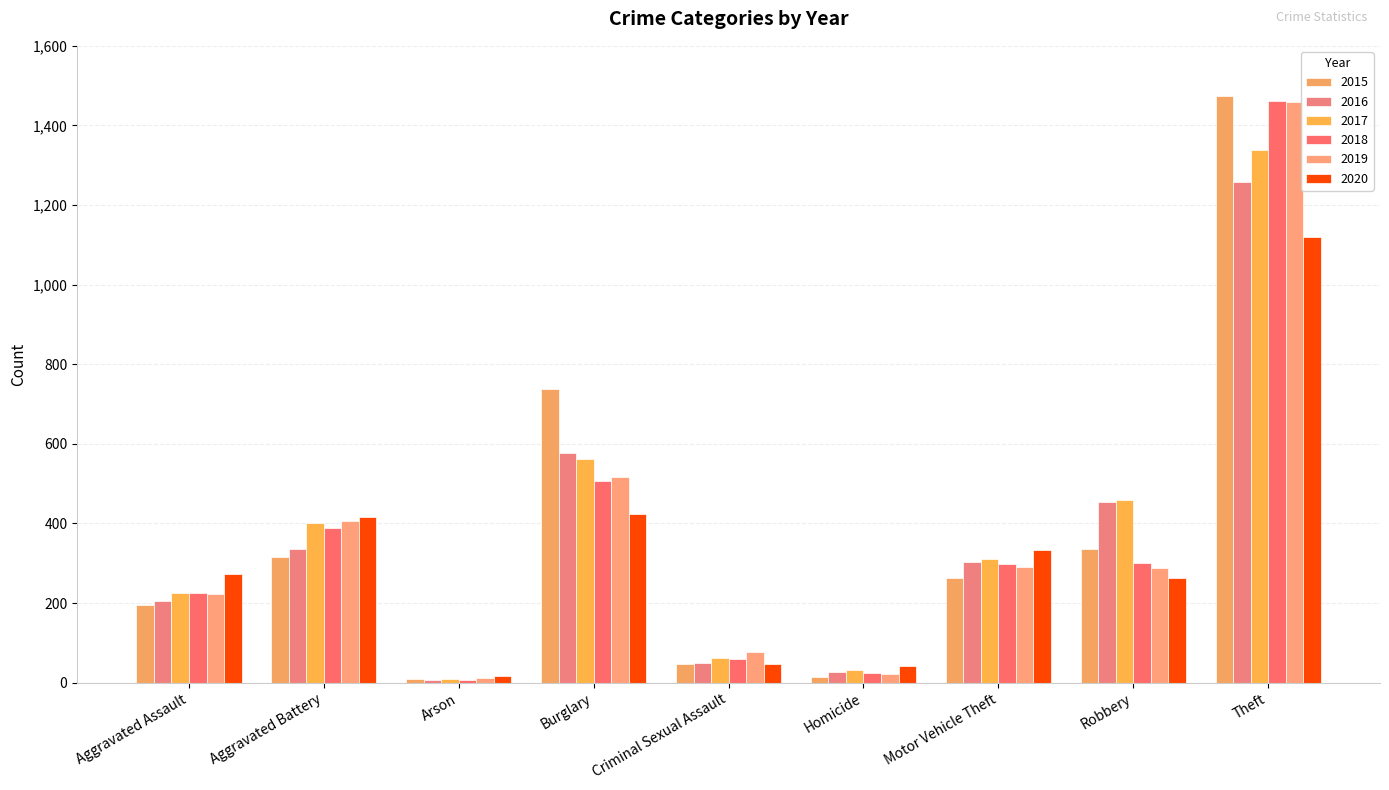

How many data points does each series have?

9